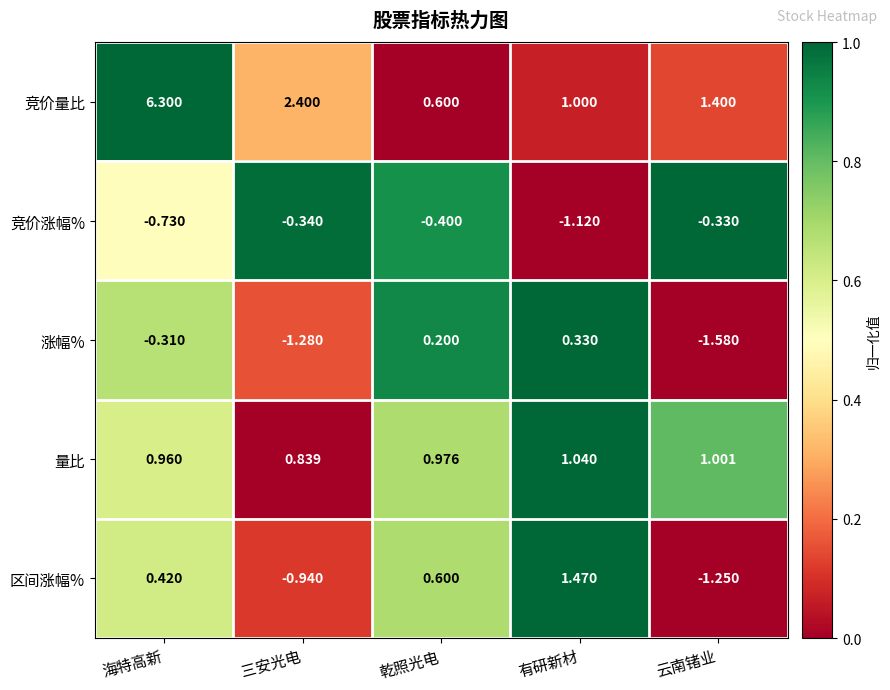

At which category is the sum across all series the highest?

海特高新